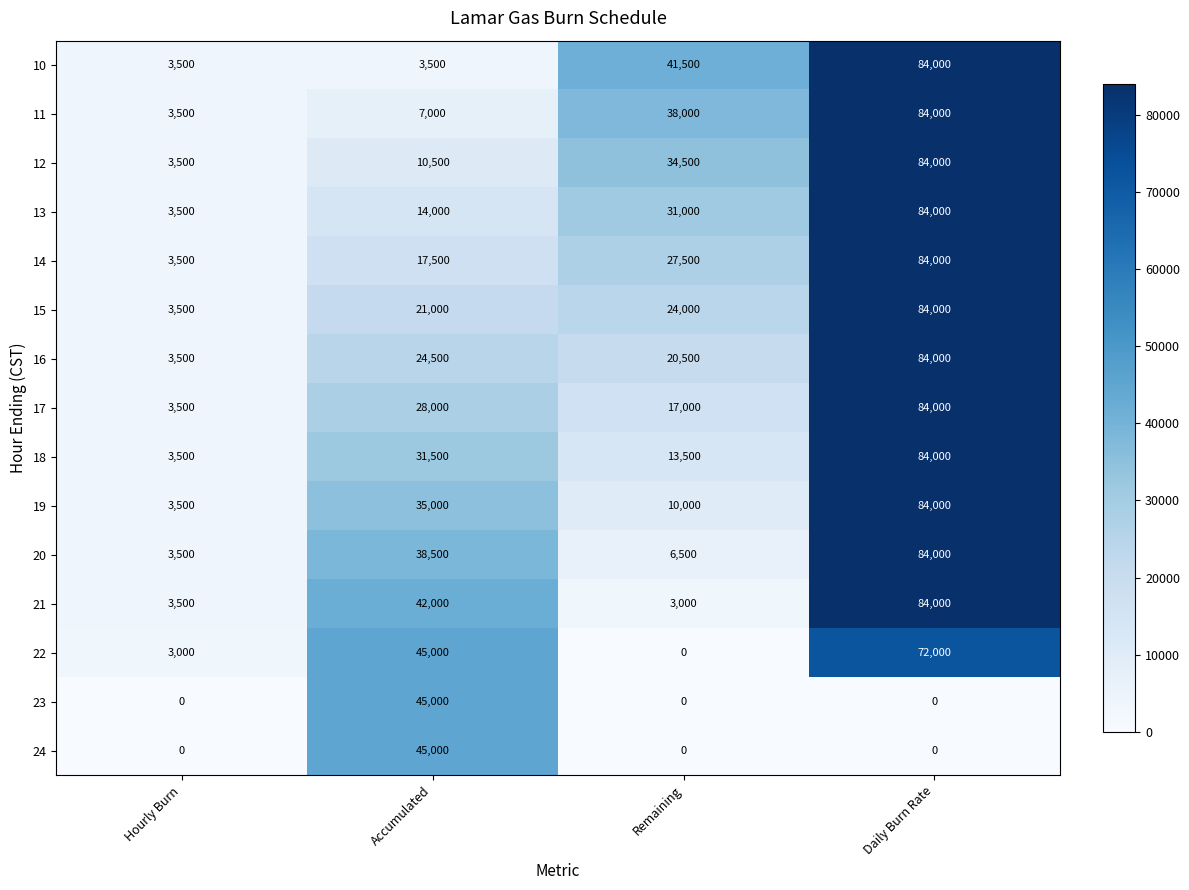

What is the spread (max minus min) of values at Remaining?

41500